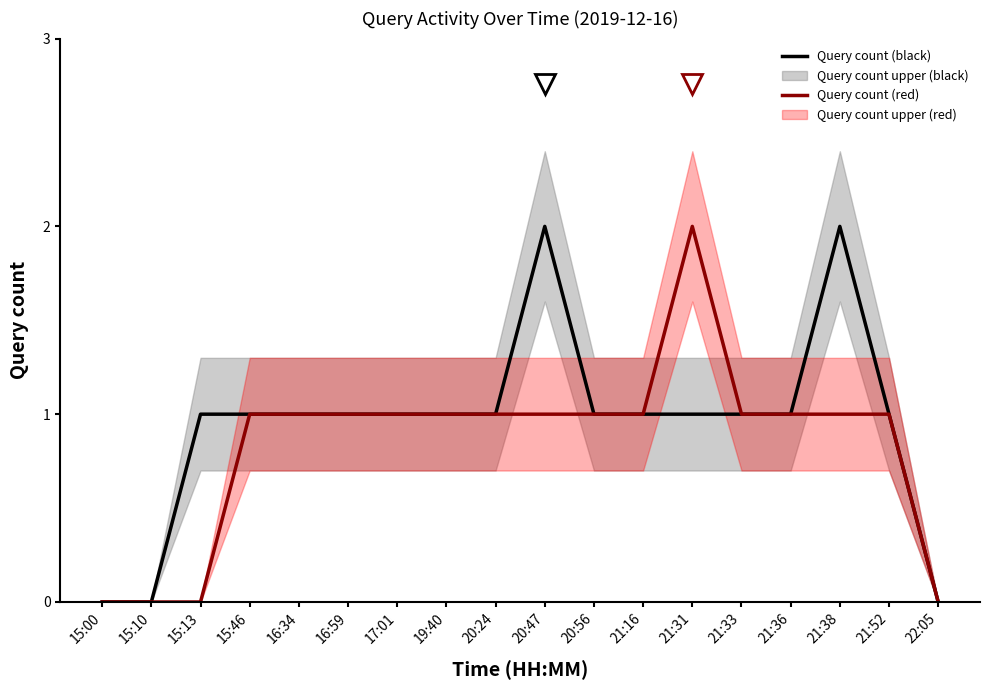

Where does the Query count (black) series first go above 1?

20:47